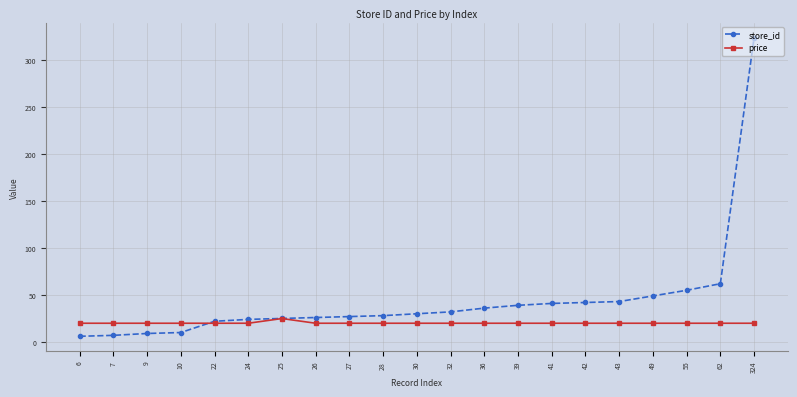

What is the sum of all price values?

422.9